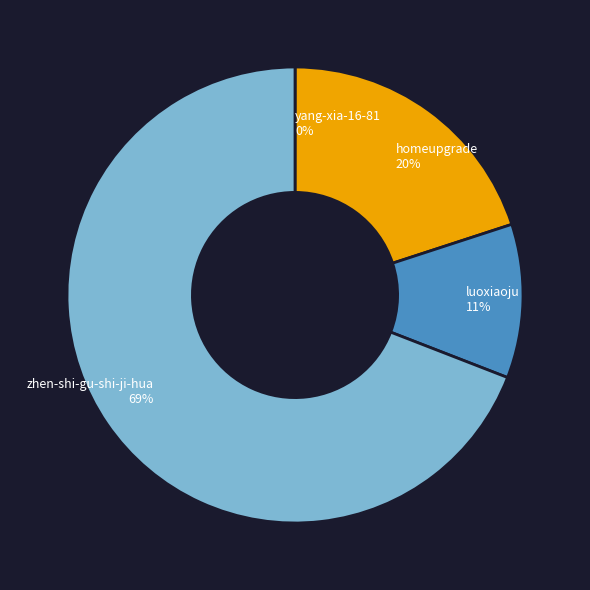

Does zhen-shi-gu-shi-ji-hua account for over 50% of the chart?

Yes